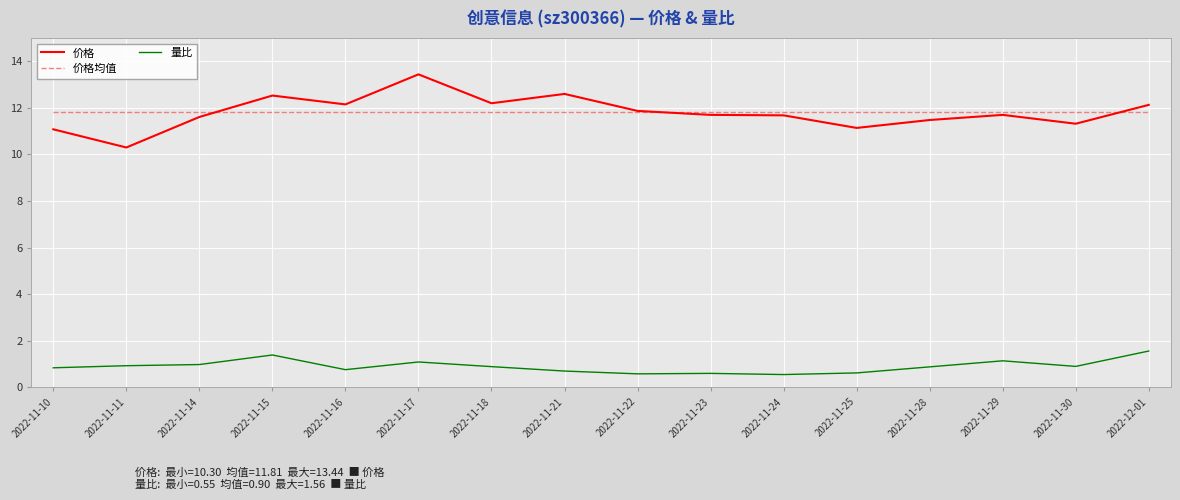

Which category has the lowest value in the 价格 series?

2022-11-11